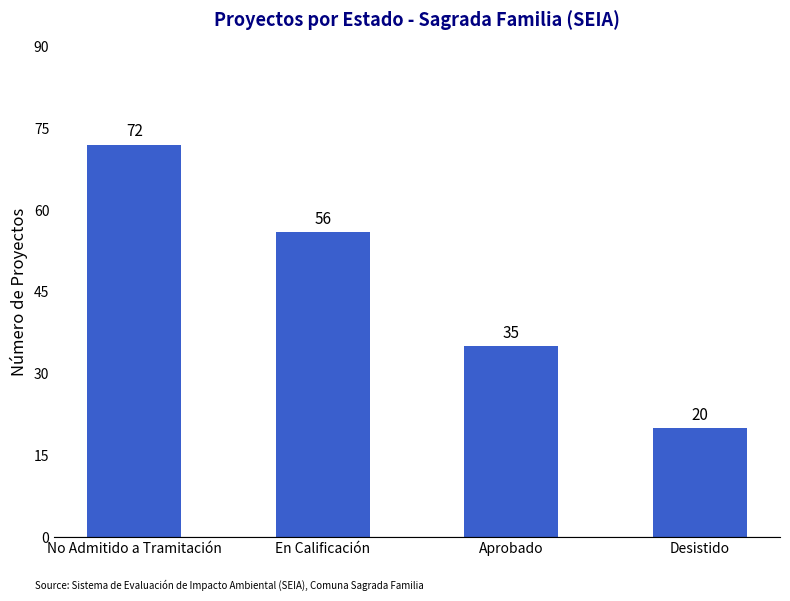

How many values are below 56?

2